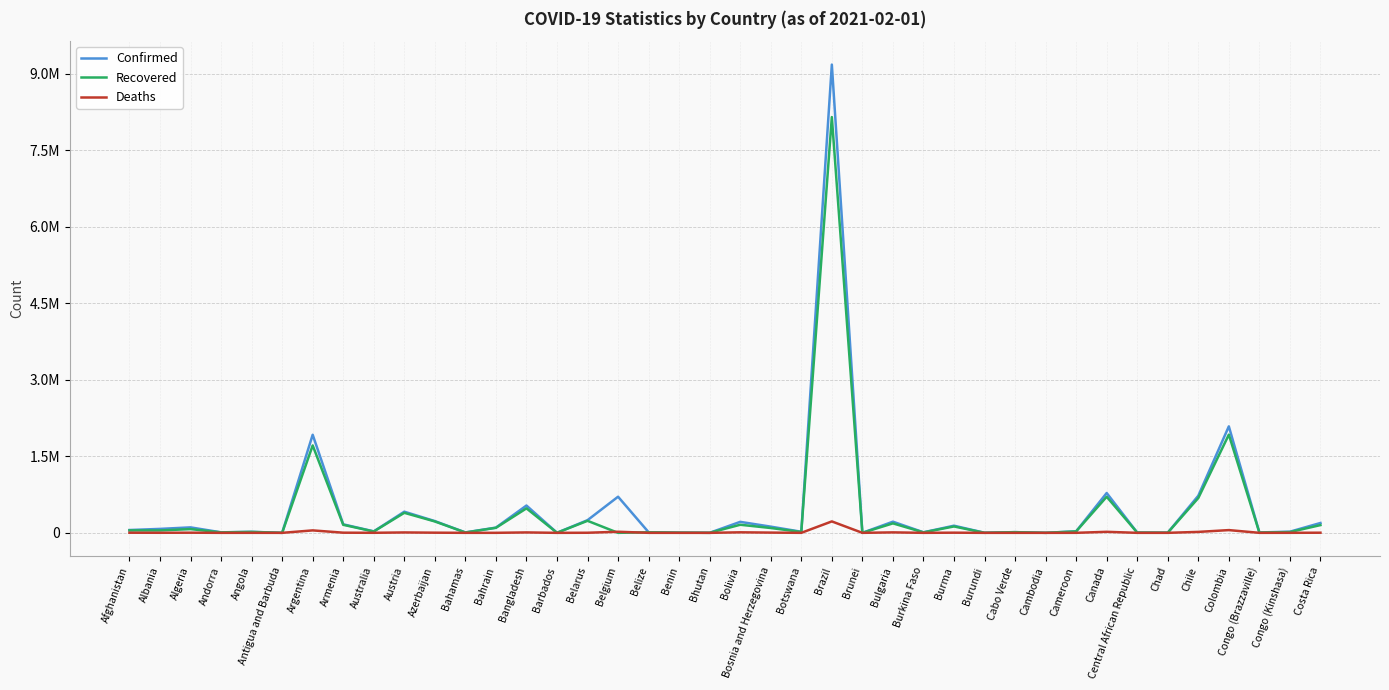

At how many categories does at least one series exceed 1874946?

3